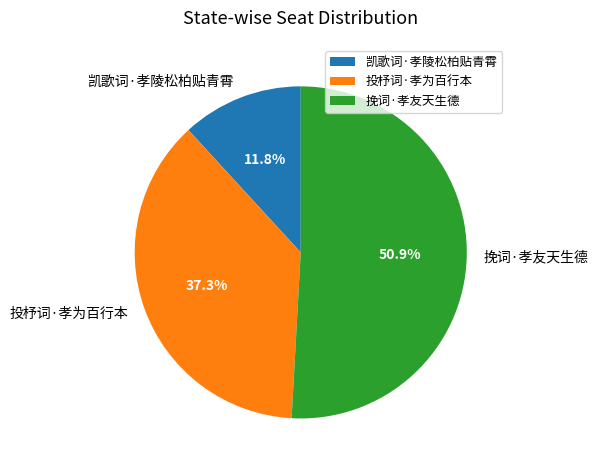

How many slices are in this pie chart?

3